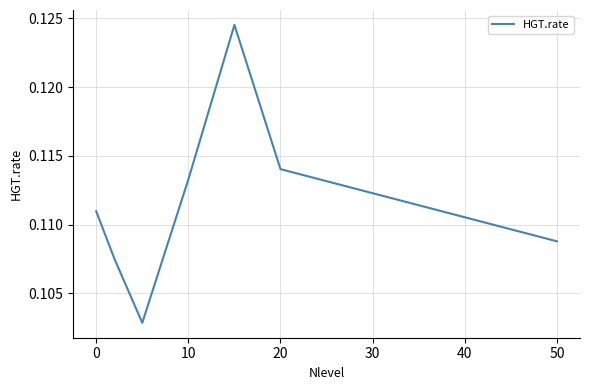

What is the sum of all values?

0.8